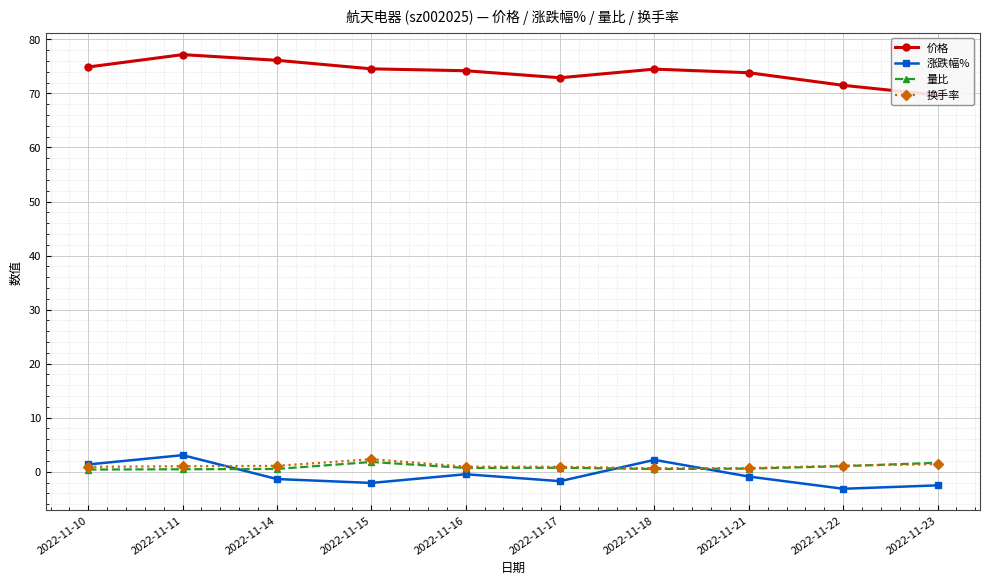

Reading right to left, list all the values displayed in this chart.

价格: 69.7	71.5	73.8	74.5	72.9	74.2	74.5	76.1	77.2	74.9
涨跌幅%: -2.5	-3.2	-0.9	2.2	-1.8	-0.5	-2.1	-1.4	3.1	1.3
量比: 1.7	1.0	0.6	0.5	0.7	0.7	1.8	0.5	0.5	0.4
换手率: 1.4	1.1	0.7	0.6	0.9	0.9	2.3	1.1	1.0	0.9